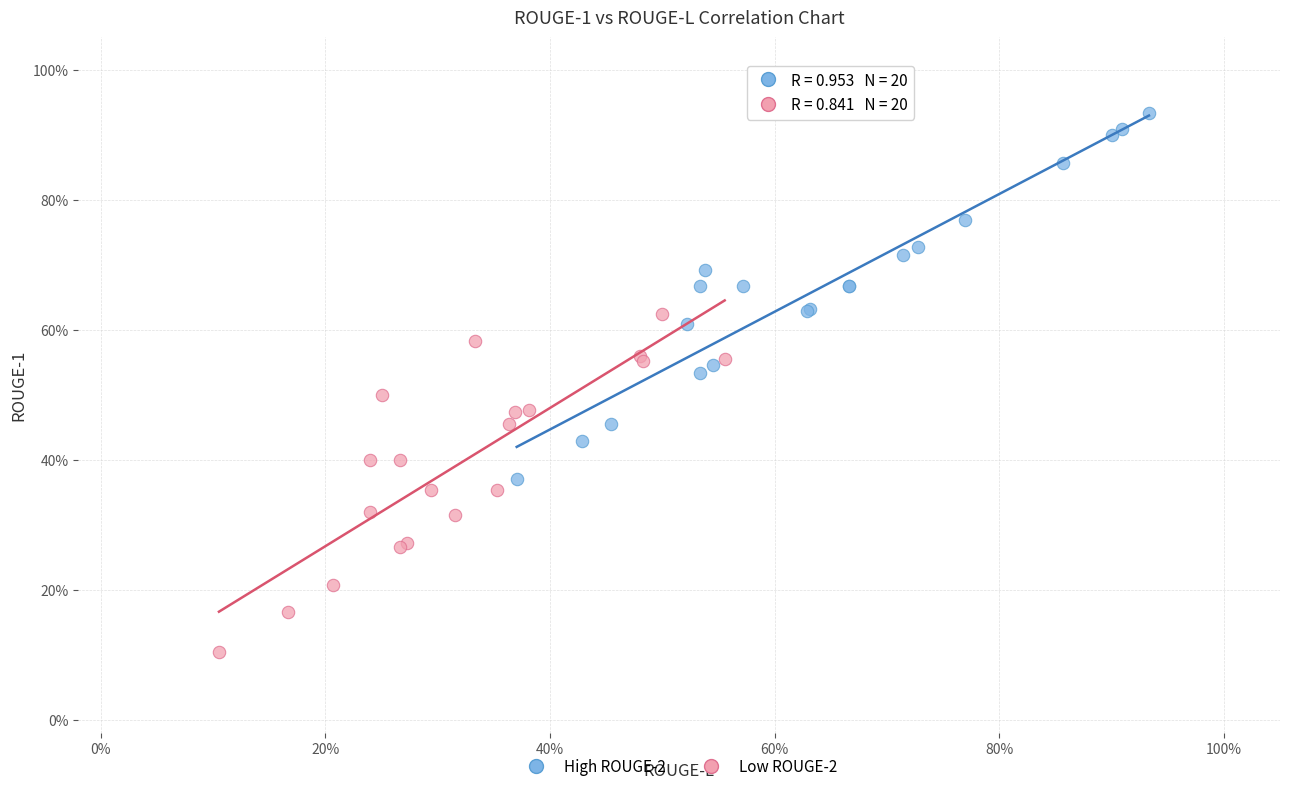

What are all the series names shown in the legend?

High ROUGE-2, Low ROUGE-2